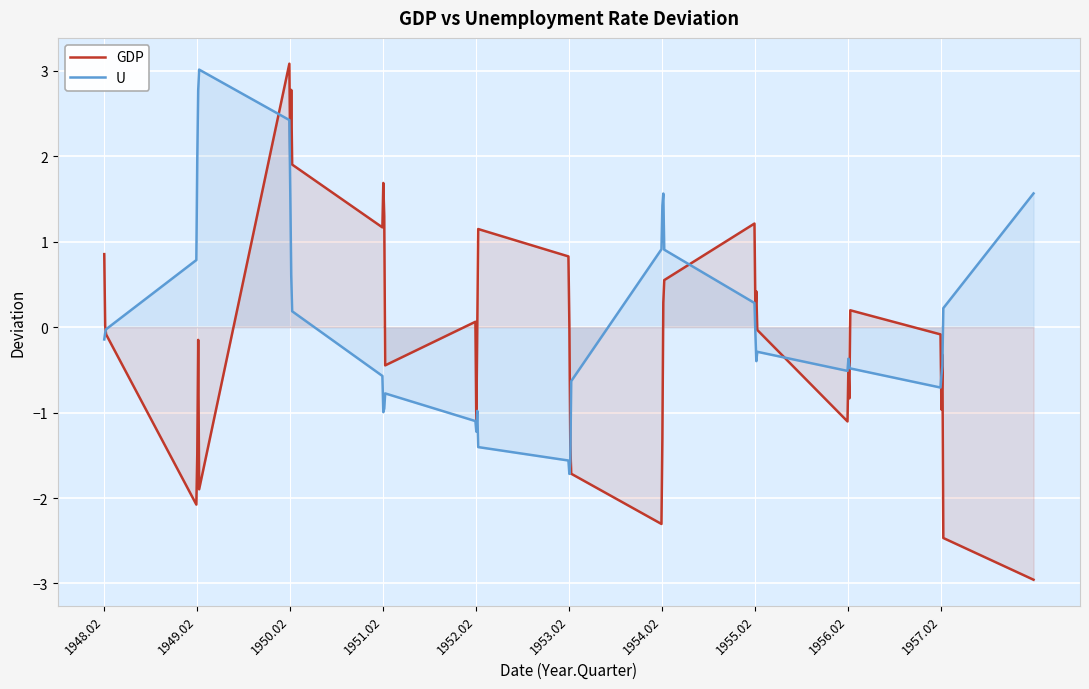

What is the total value across all series at 1949.02?

0.5